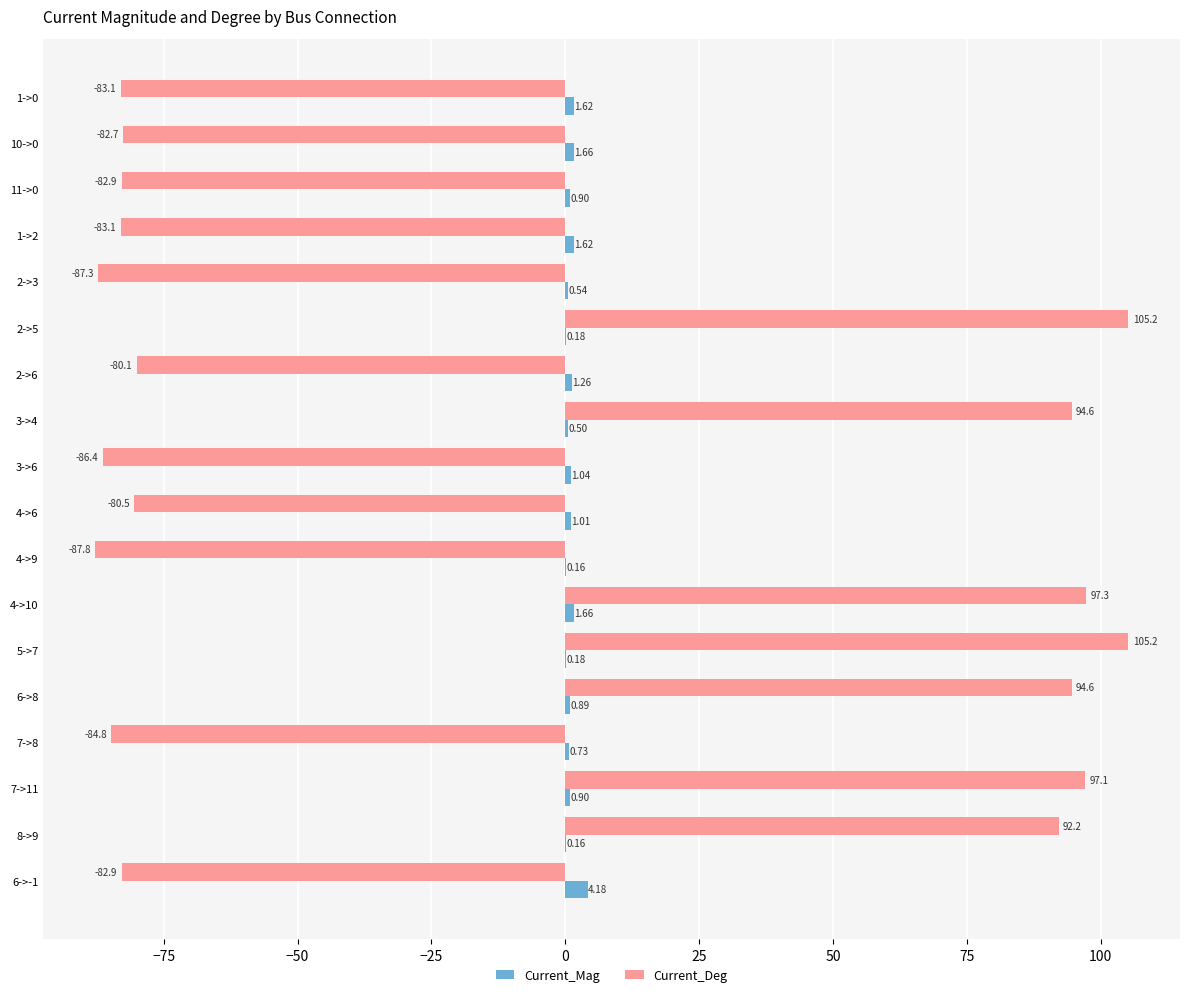

Which series has the largest total across all categories?

Current_Mag